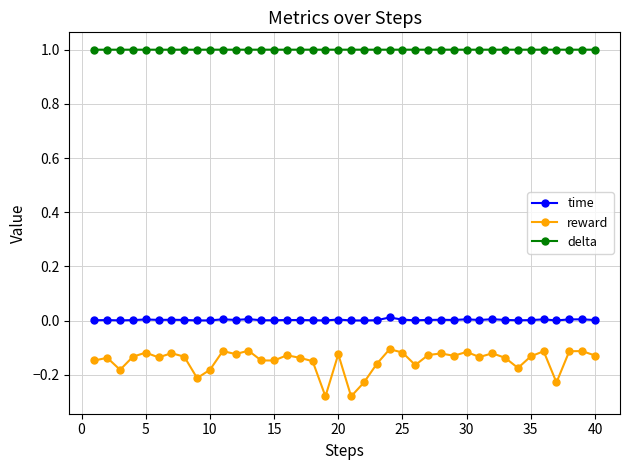

Rank the series by their maximum value, from lowest to highest.

reward, time, delta